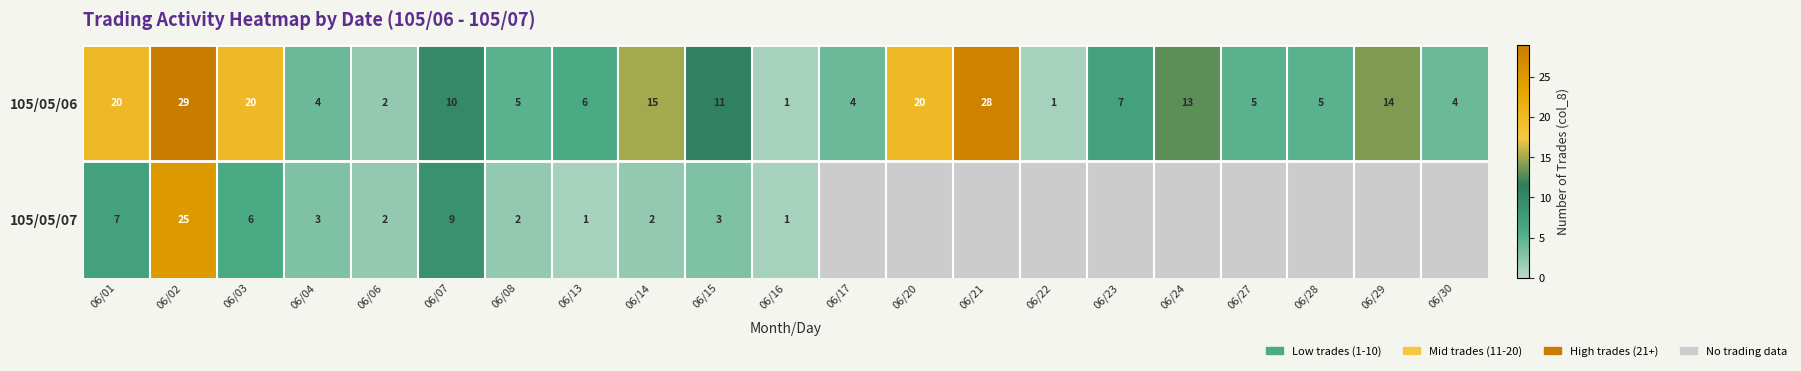

True or false: 105/05/06 has a value of 5 at 06/30.

False